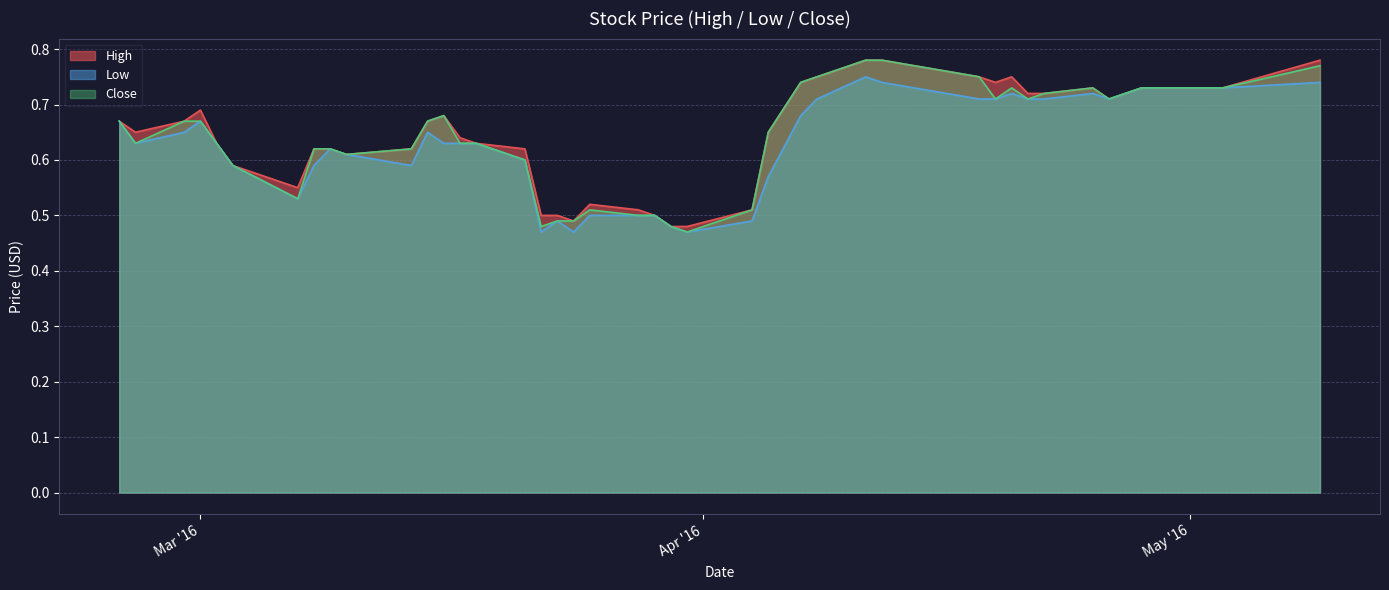

Is it true that Low equals 0.3 at 2016-04-28?

False